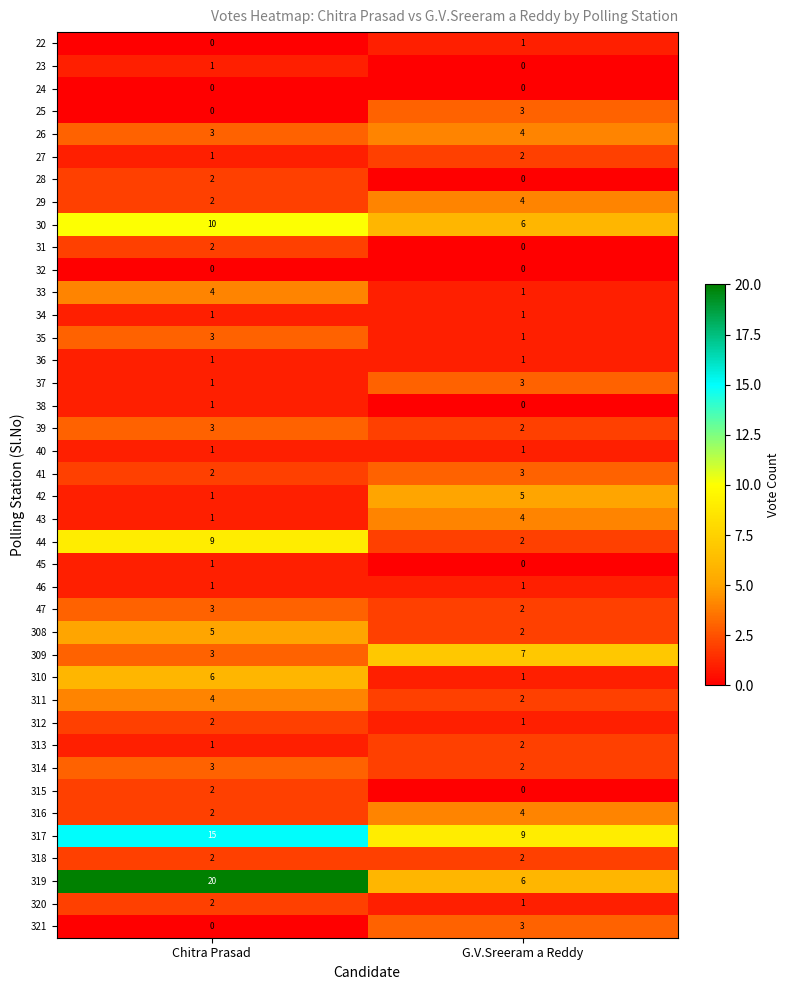

Which series has the largest total across all categories?

319